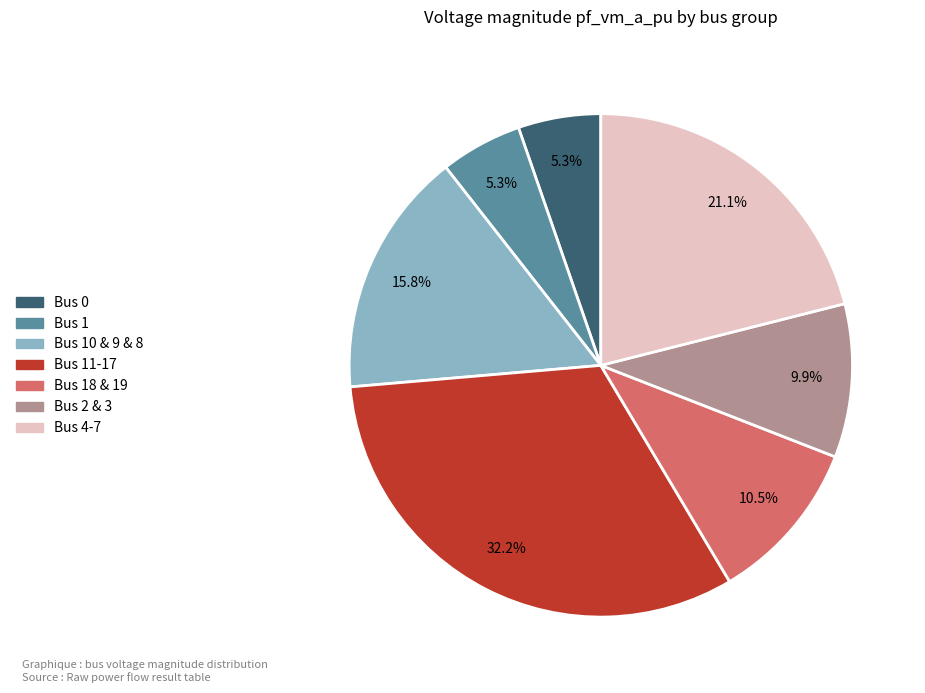

Does any single category account for the majority?

No